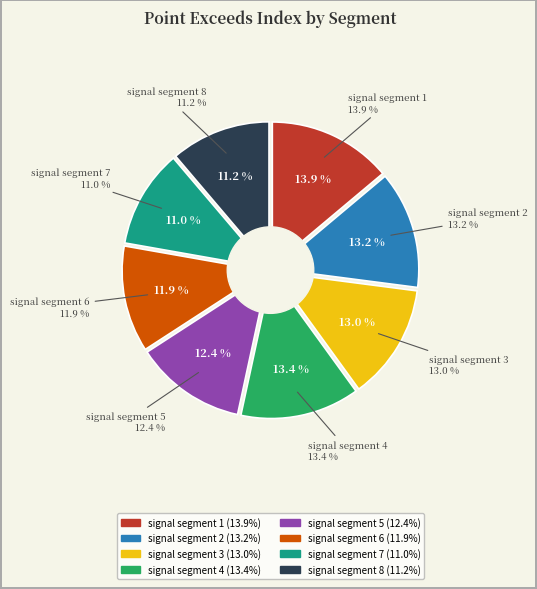

Rank the categories by value from highest to lowest.

signal segment 1, signal segment 4, signal segment 2, signal segment 3, signal segment 5, signal segment 6, signal segment 8, signal segment 7